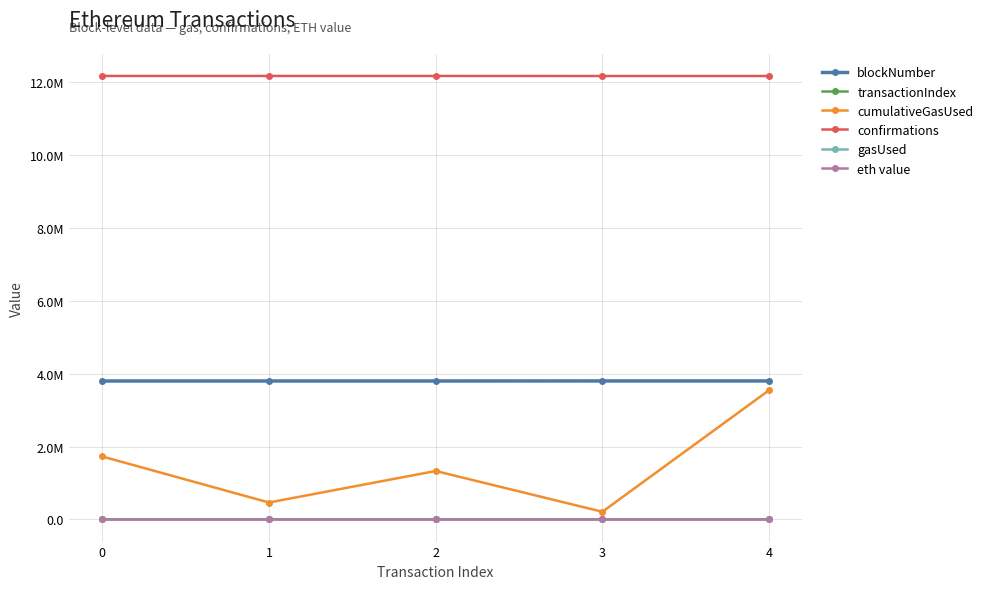

The cumulativeGasUsed series shows 2549118.6 at 0. True or false?

False